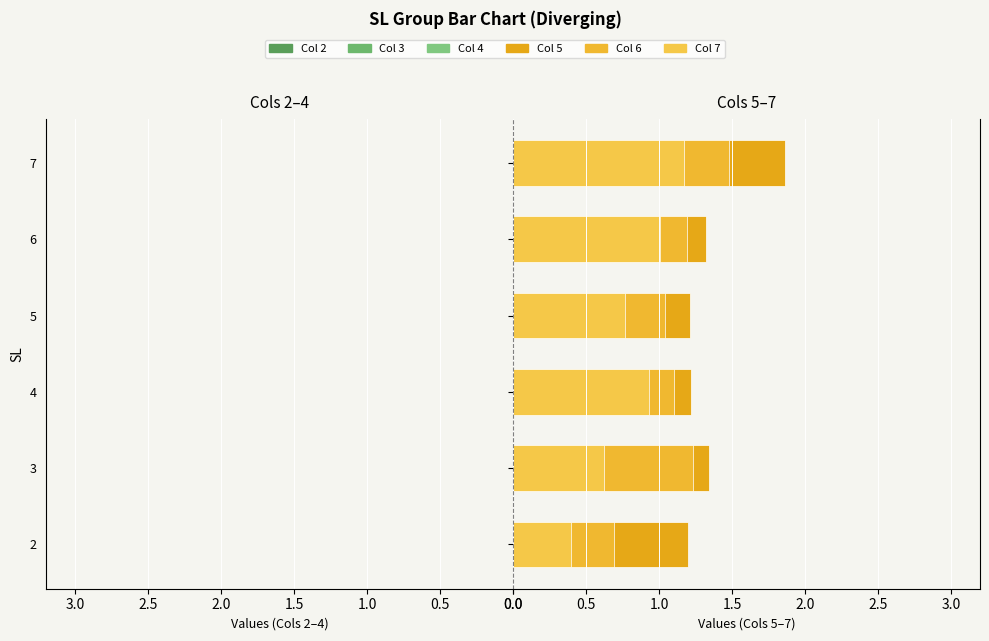

Which series has the largest range (max minus min)?

Col 2